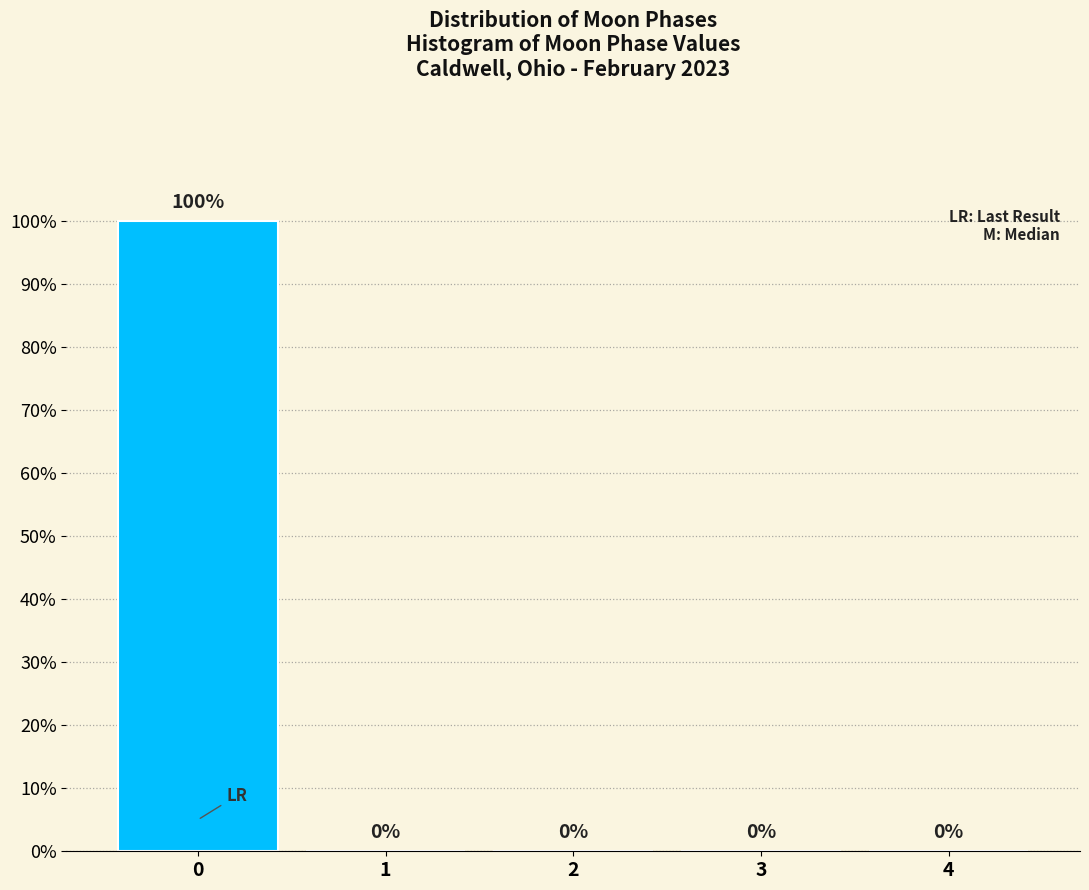

Reading left to right, extract all data points from this chart.

0=100	1=0	2=0	3=0	4=0